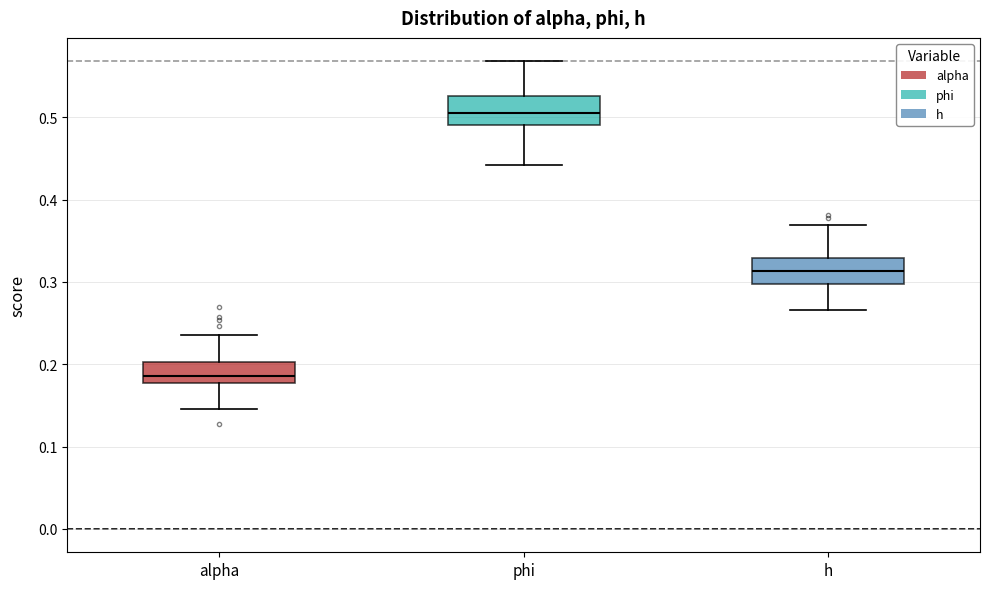

Reading left to right, transcribe this box plot: for each box, give where its median line is, the range the box spans, and where its two whiskers end, as read against the y-axis. The values are not printed on the chart, so give them approximately, as read against the axis.

alpha: median 0.19, box 0.18 to 0.20, whiskers 0.15 to 0.24
phi: median 0.51, box 0.49 to 0.53, whiskers 0.44 to 0.57
h: median 0.31, box 0.30 to 0.33, whiskers 0.27 to 0.37